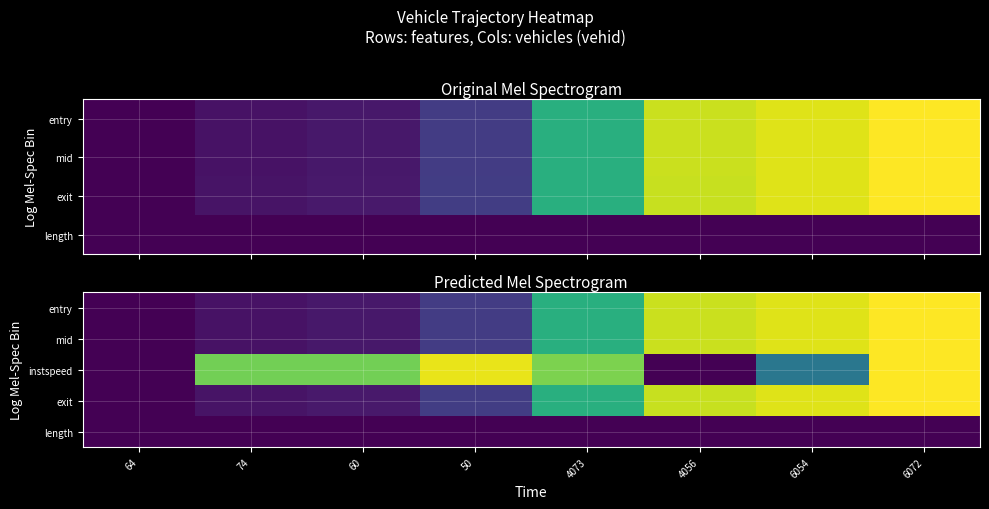

What value does the exit series have at 4056?

0.9